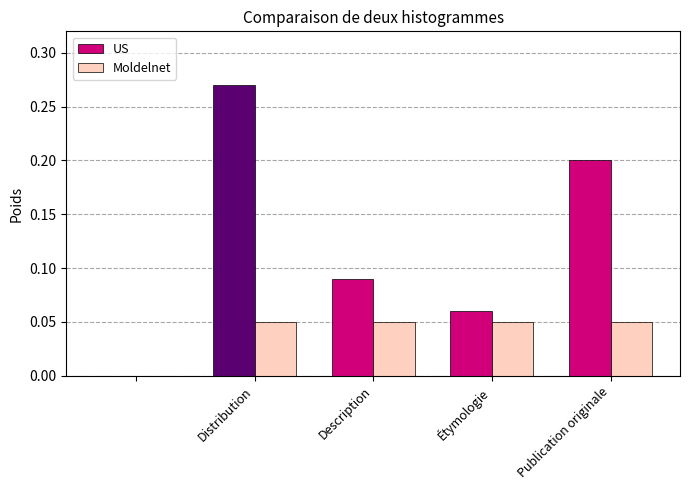

Which series has the largest total across all categories?

US